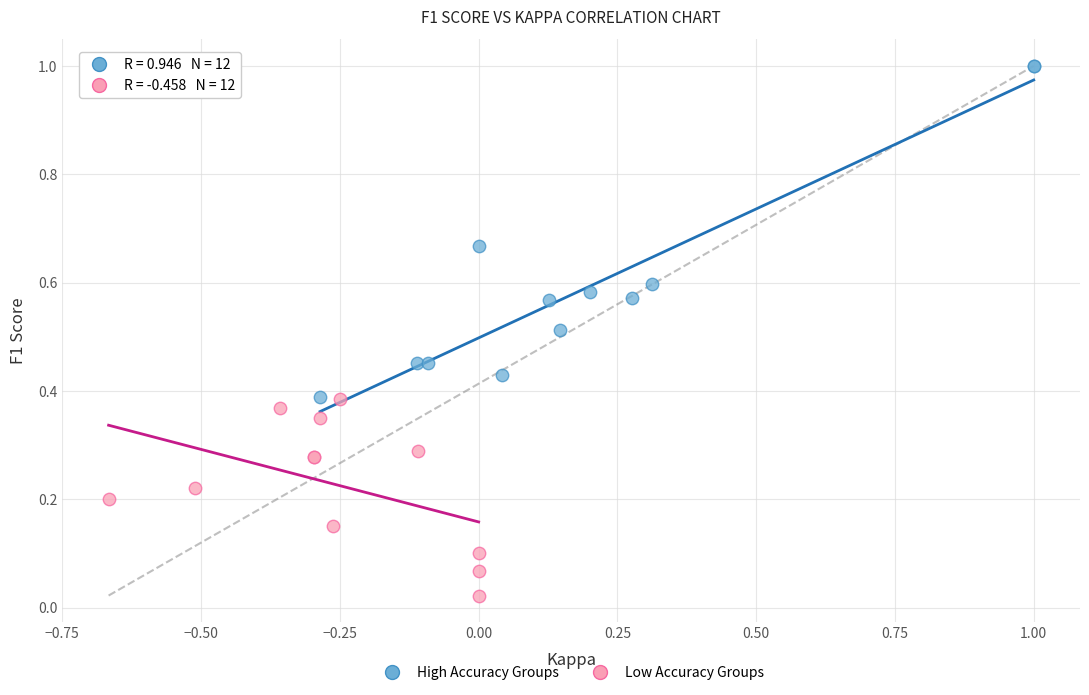

Which series has the largest Y range (max minus min)?

High Accuracy Groups